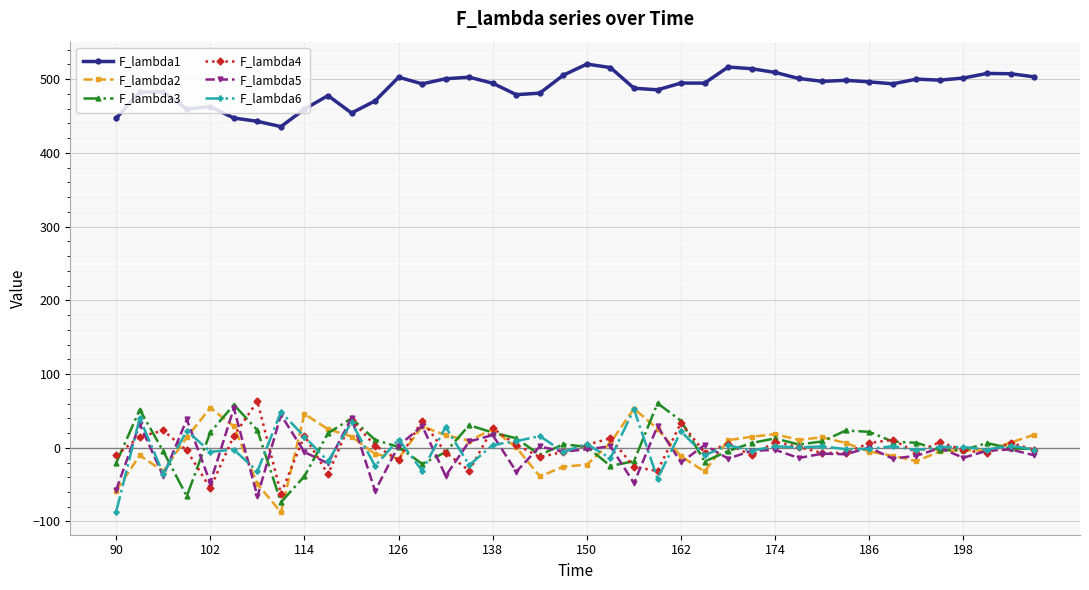

How many series are shown in this chart?

6